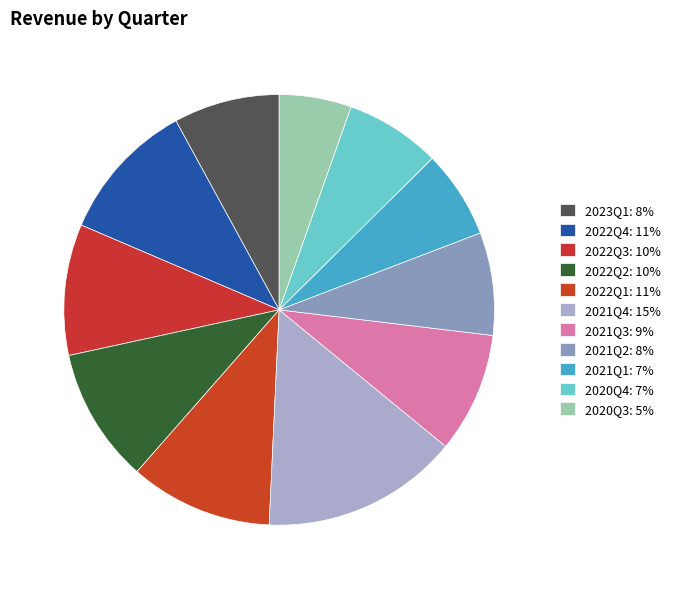

Which category has the smallest portion of the pie?

2020Q3